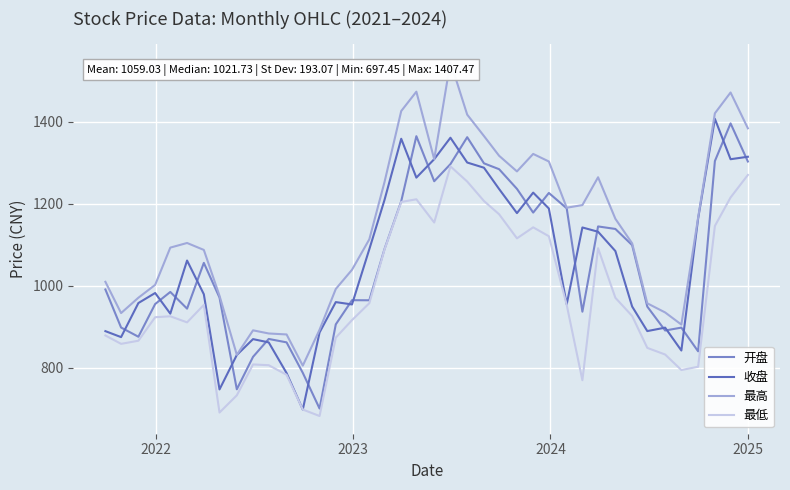

Which series has the largest total across all categories?

最高